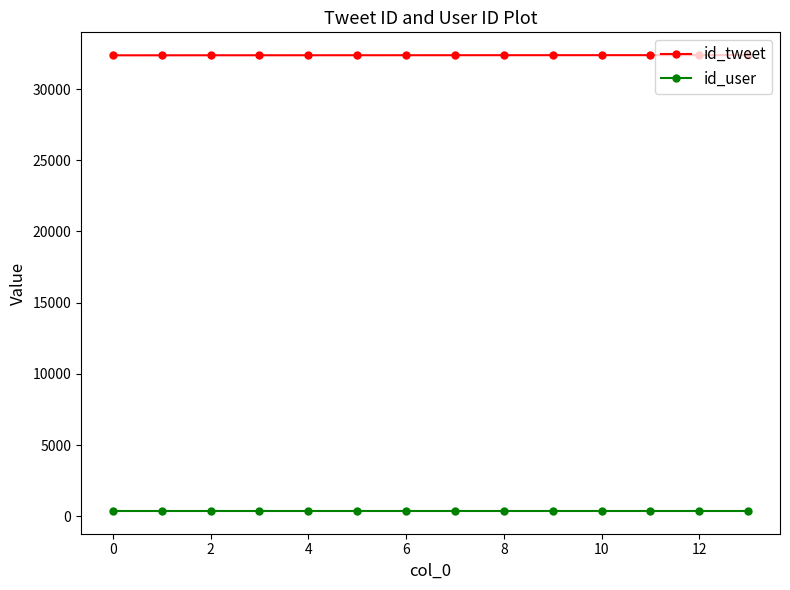

True or false: id_tweet and id_user intersect in this chart.

False